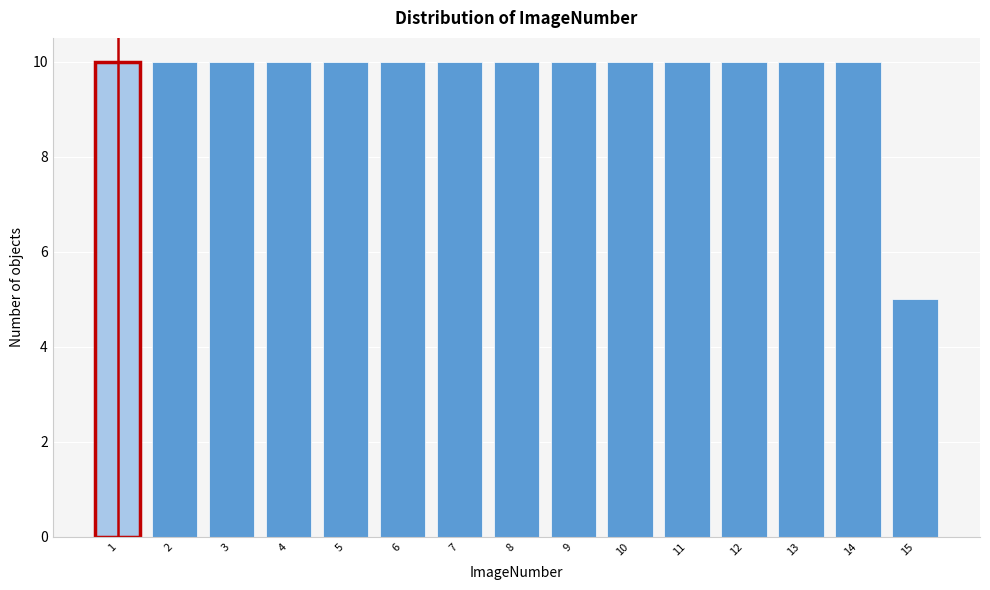

Reading left to right, what are all the values shown in this chart?

1=10	2=10	3=10	4=10	5=10	6=10	7=10	8=10	9=10	10=10	11=10	12=10	13=10	14=10	15=5